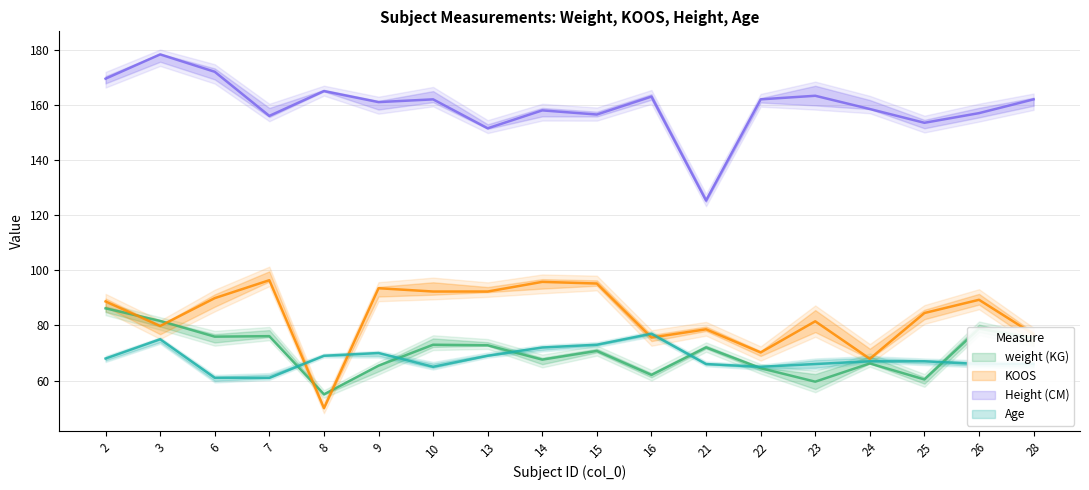

At how many categories does at least one series exceed 87?

18